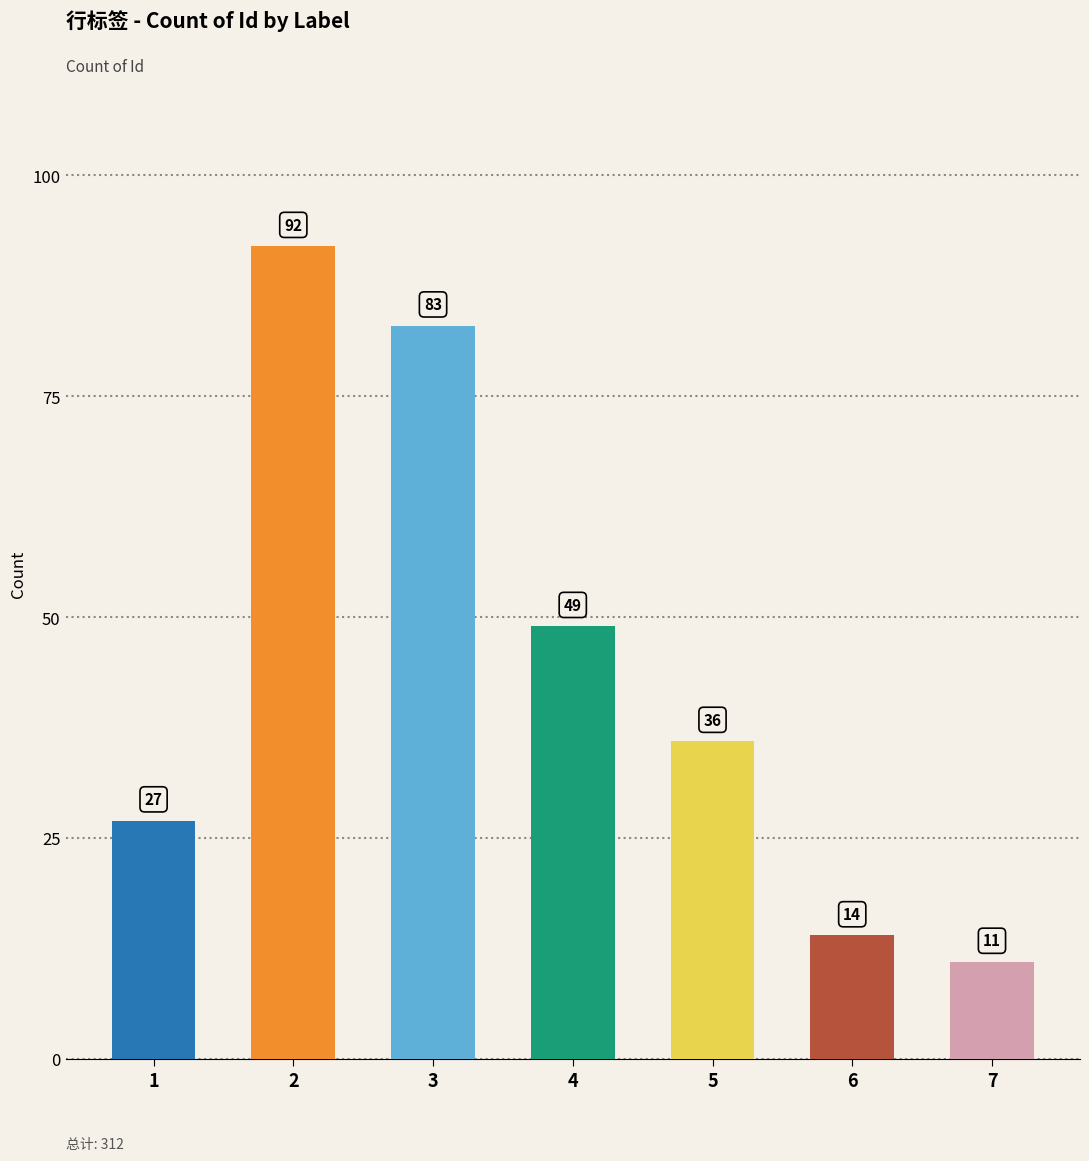

Rank the categories by value from highest to lowest.

2, 3, 4, 5, 1, 6, 7